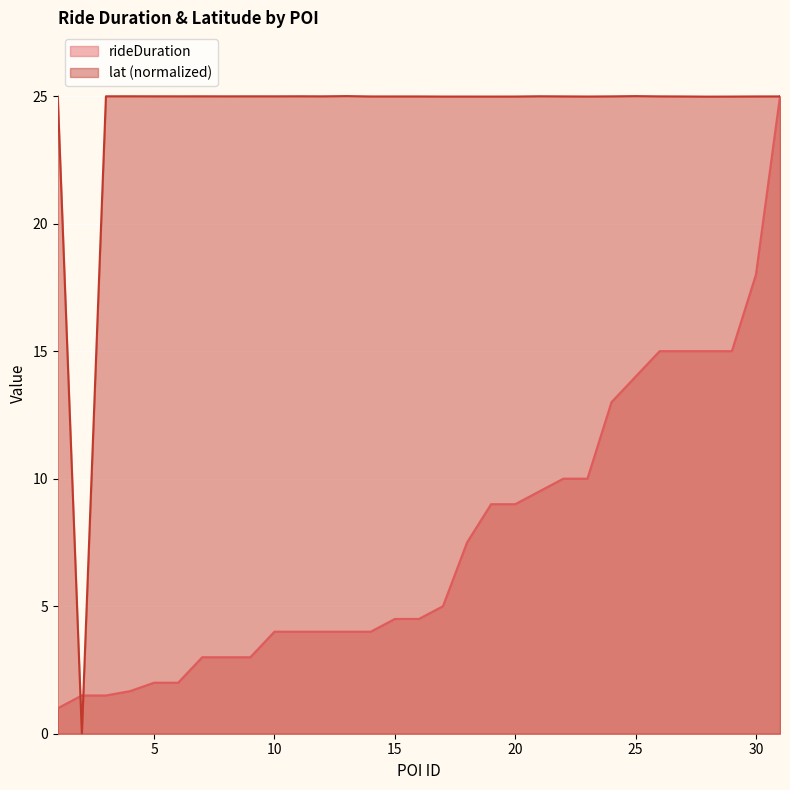

What is the sum of the rideDuration values at 22 and 13?

14.0